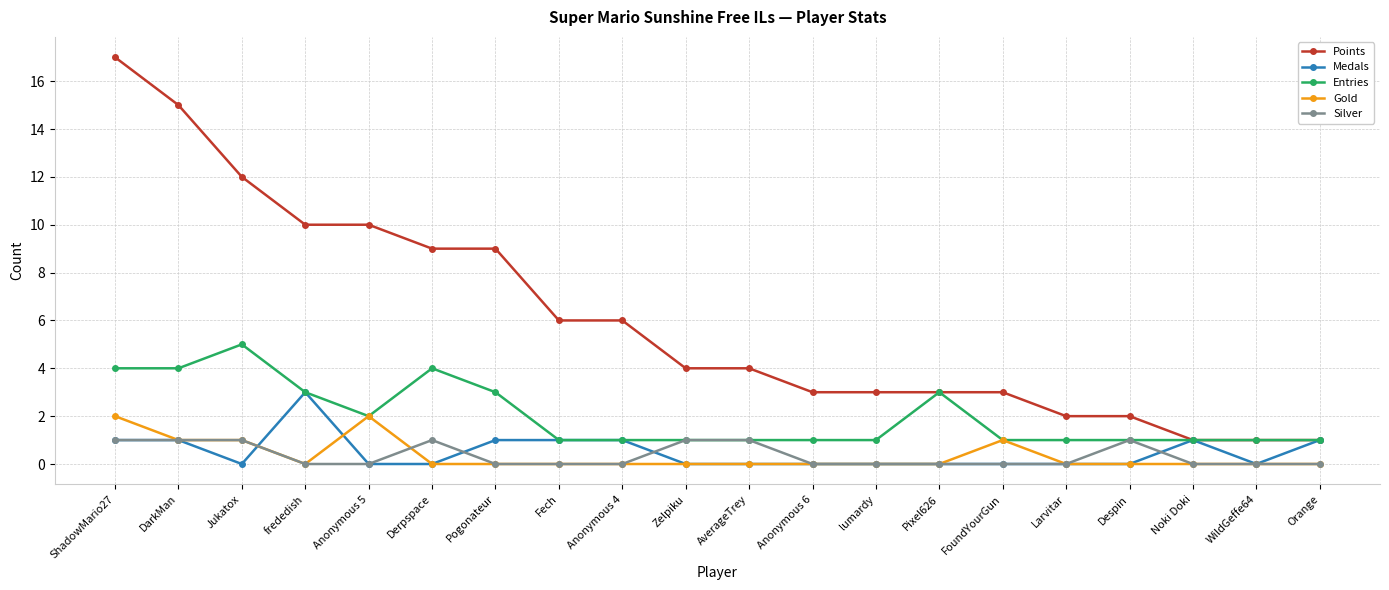

The Medals series shows 0 at Derpspace. True or false?

True